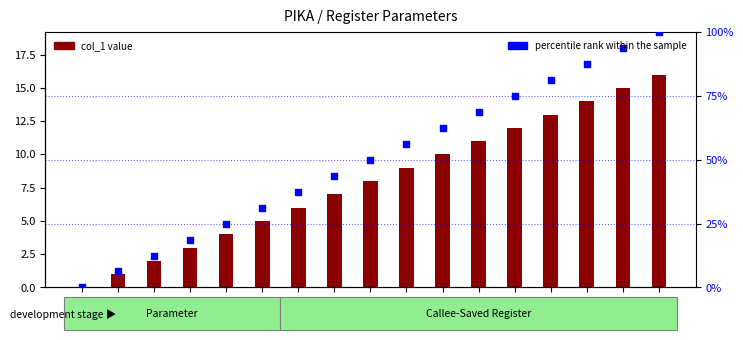

Which series contains the highest Y value?

percentile rank within the sample